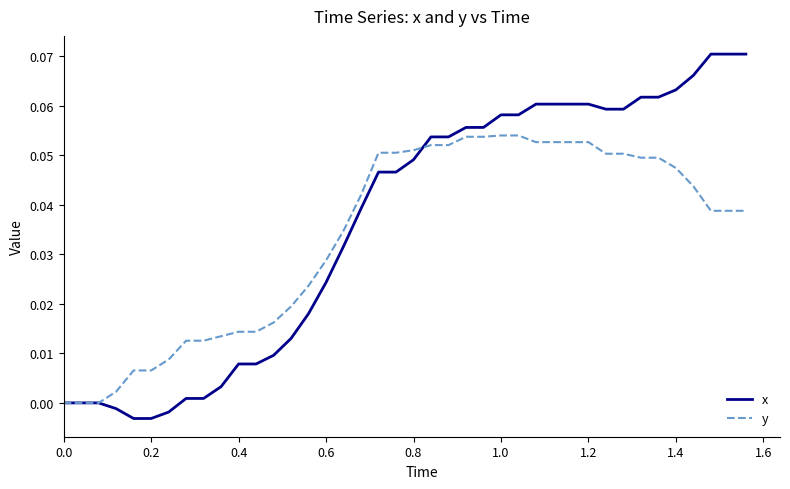

List the series in order of their peak value, lowest first.

y, x